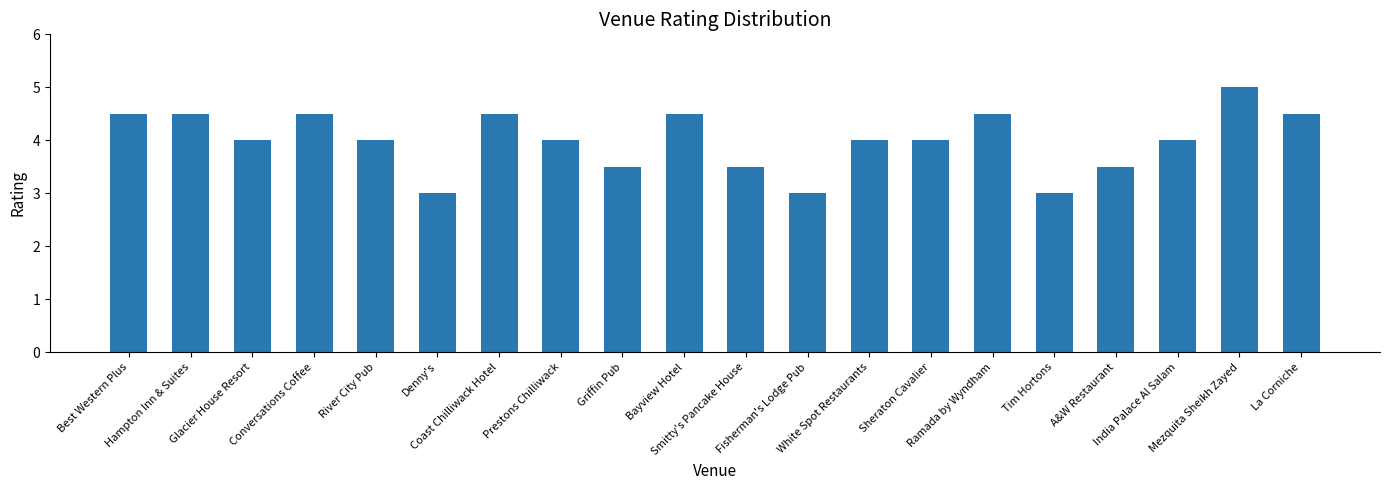

What is the maximum value shown in the chart?

5.0